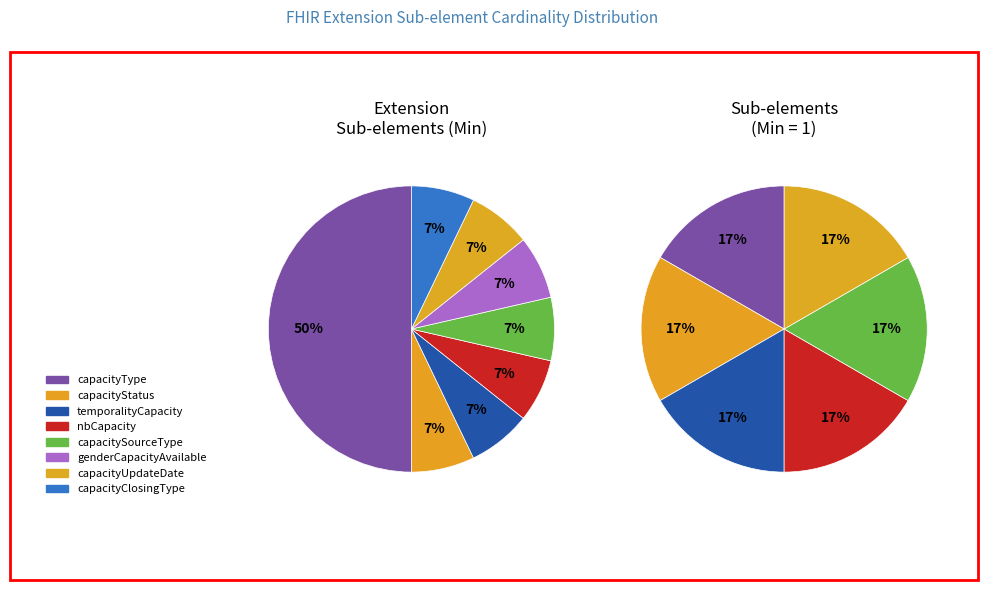

Is there a majority slice in this chart?

No